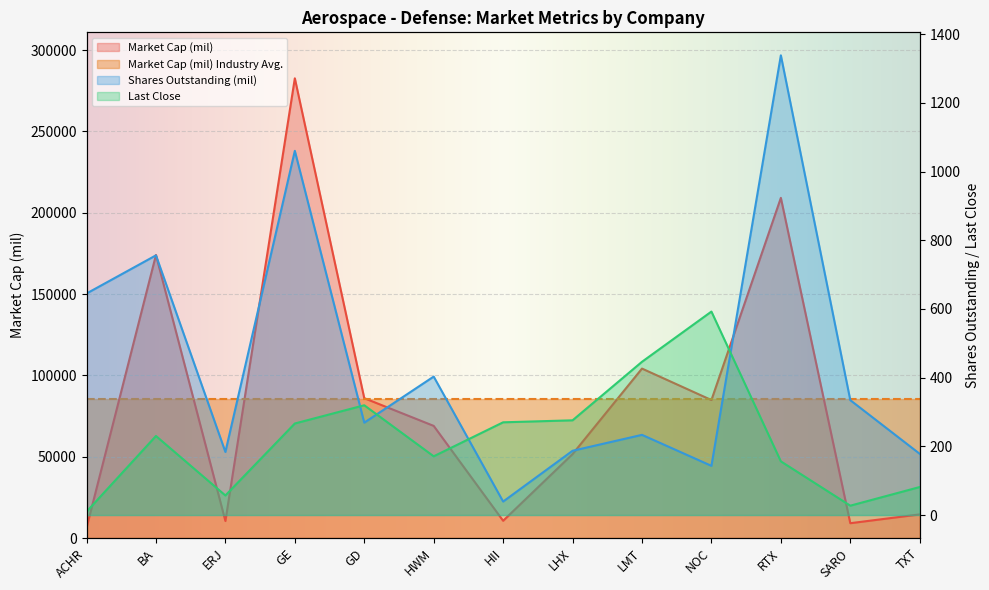

What position from the right is LMT?

5